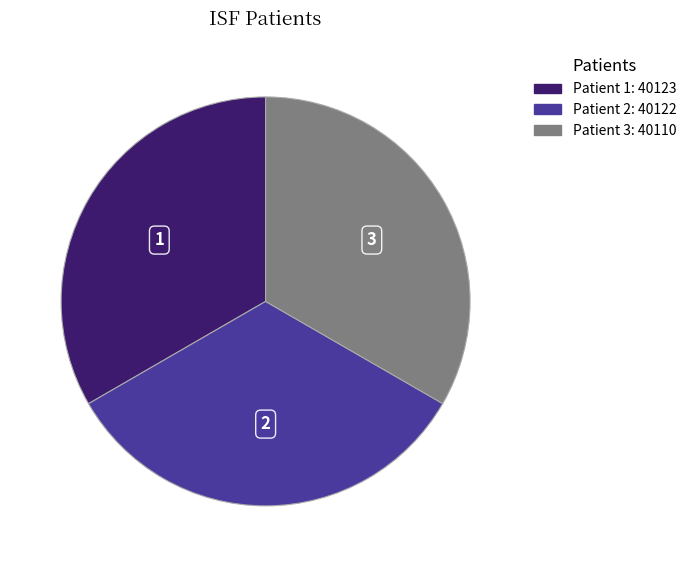

How many segments does this pie chart have?

3